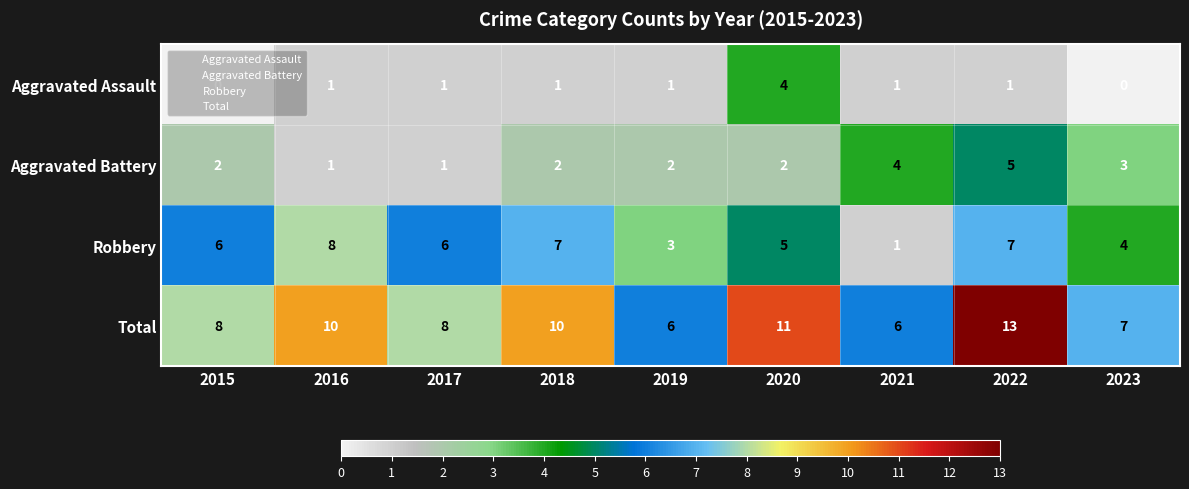

Read the Total value at 2015.

8